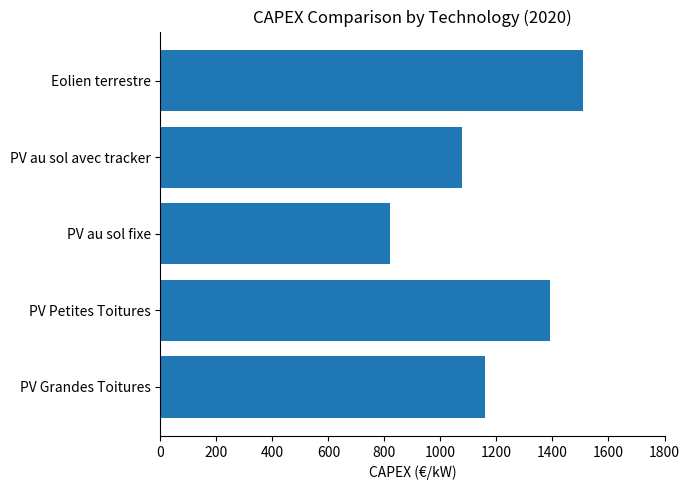

What is the smallest value displayed?

818